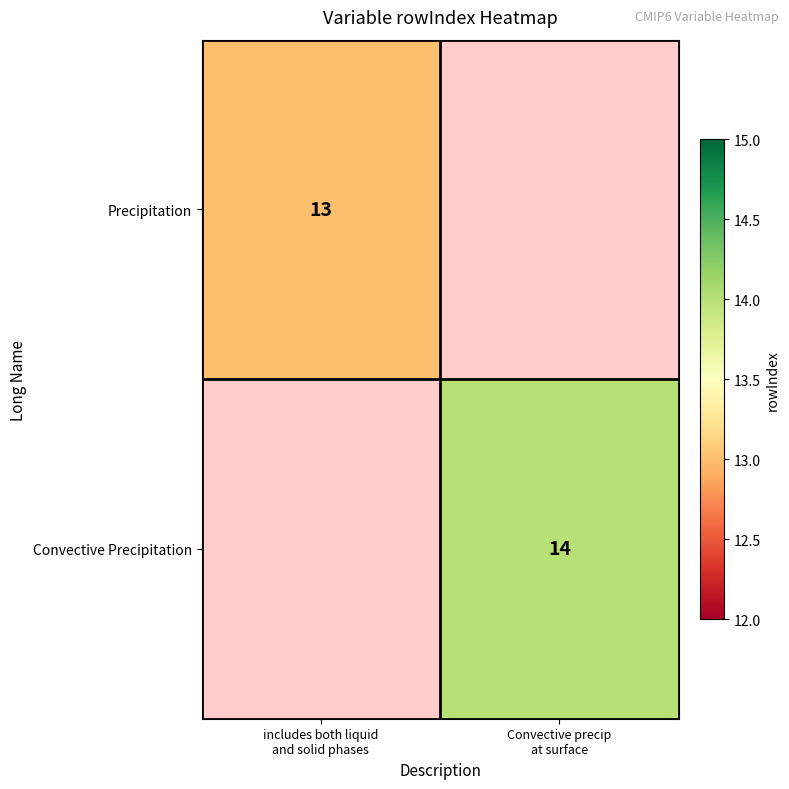

List the series in order of their peak value, highest first.

Precipitation, Convective Precipitation